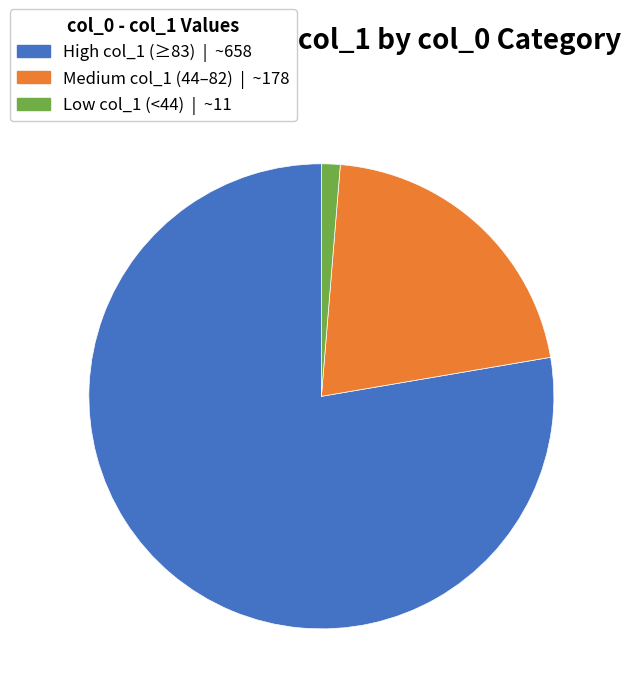

Does any single category account for the majority?

Yes